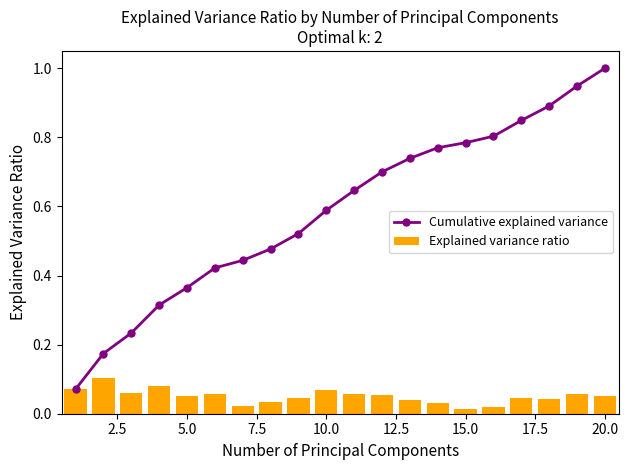

What is the minimum value for Cumulative explained variance?

0.1